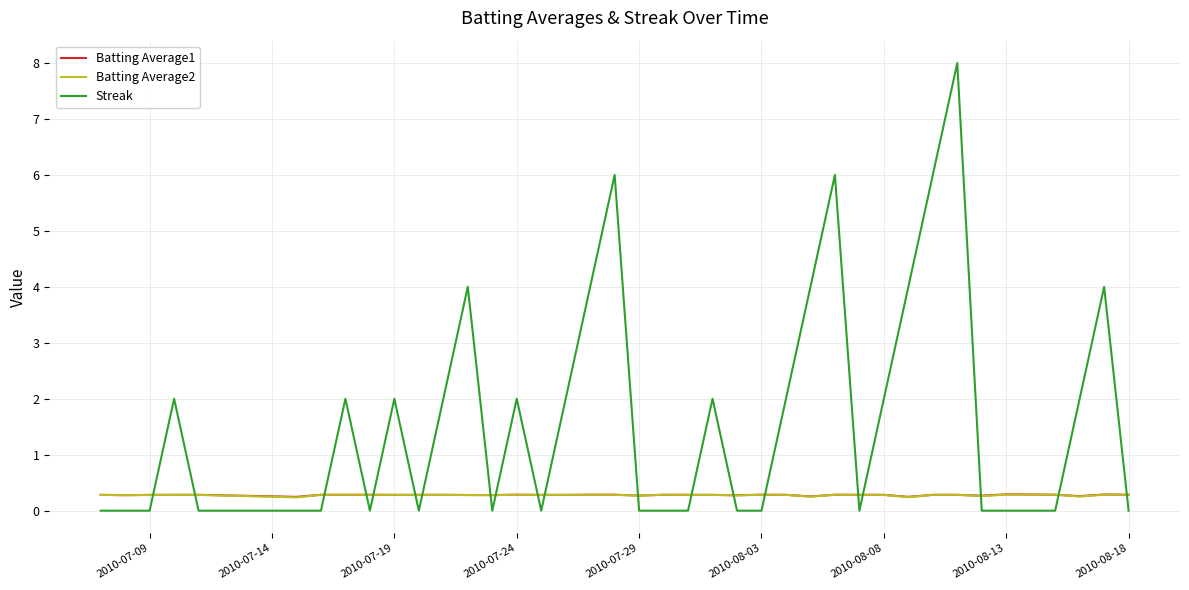

Which series has the largest range (max minus min)?

Streak